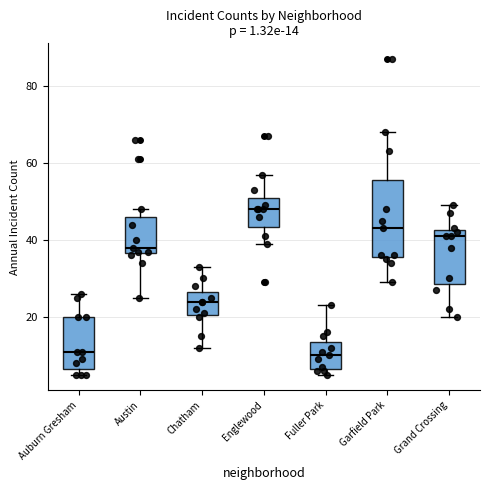

Comparing the boxes themselves (not the whiskers), which one is the tallest?

Garfield Park